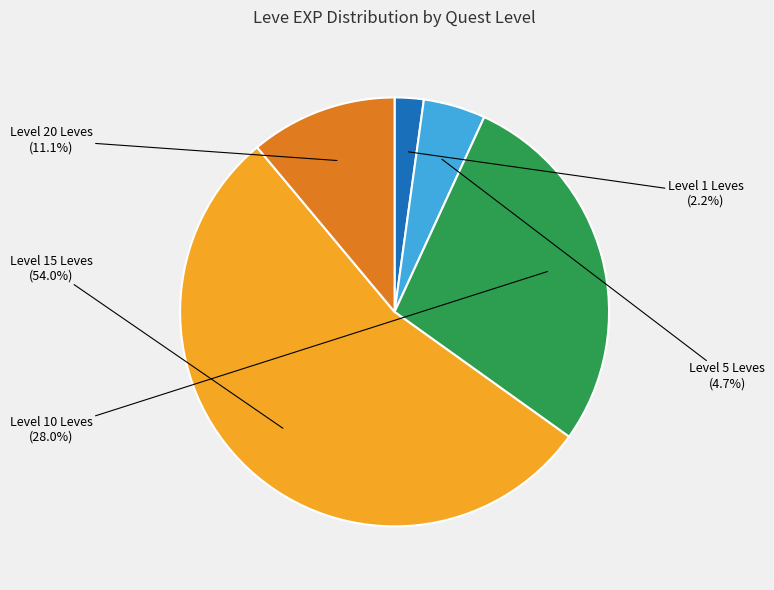

How many slices are in this pie chart?

5